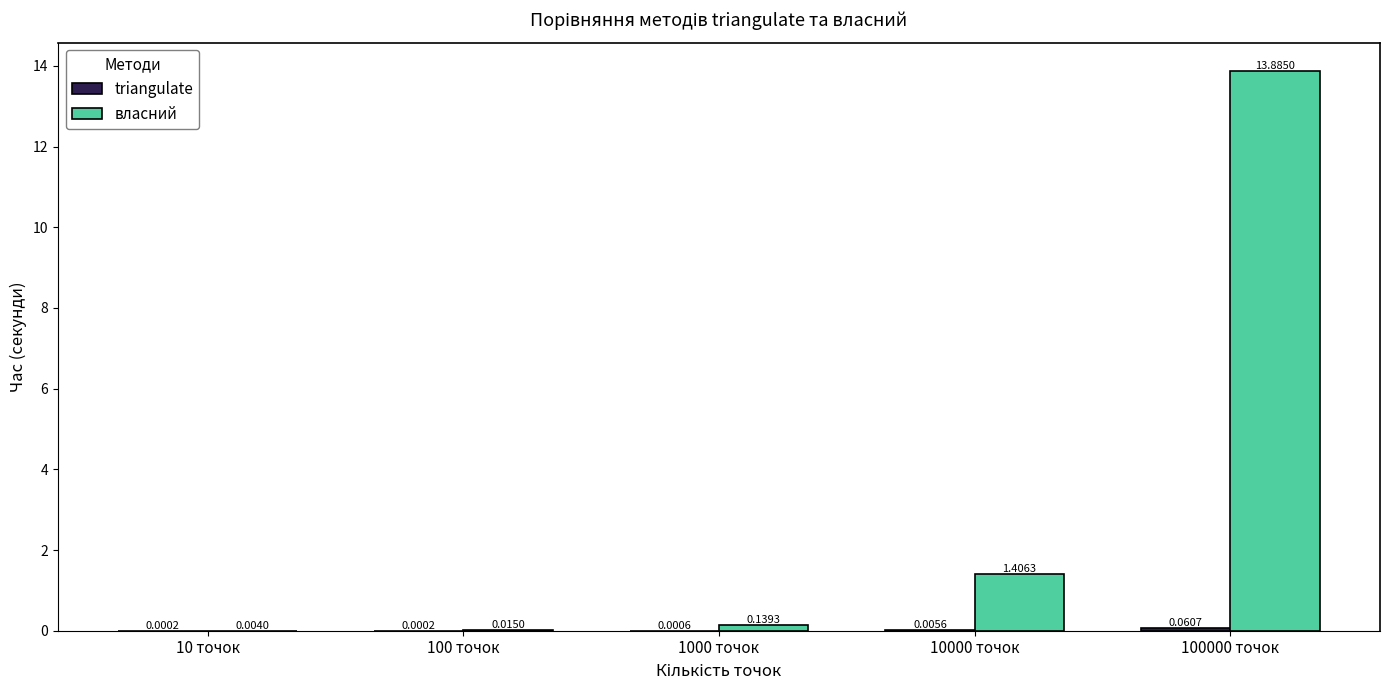

Which series has the largest total across all categories?

власний